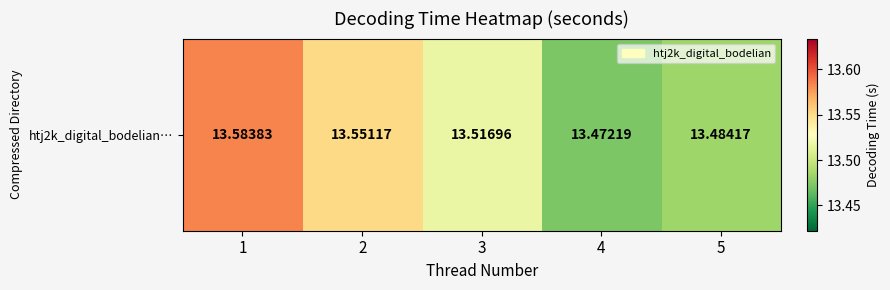

True or false: the data shows 19.1 at 4.

False